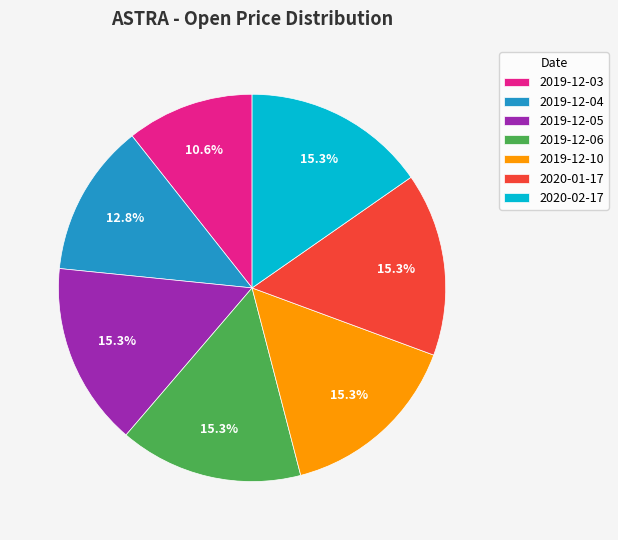

Does any single category account for the majority?

No